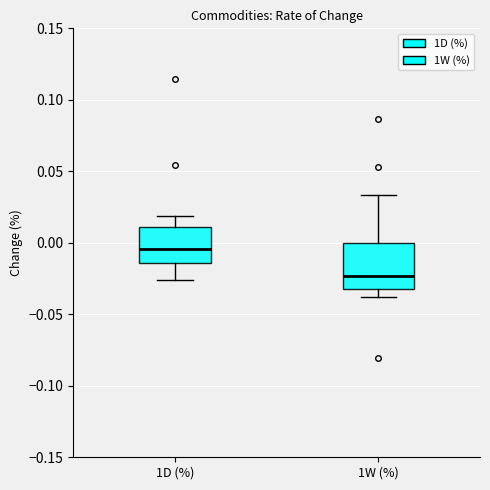

Comparing the boxes themselves (not the whiskers), which one is the tallest?

1W (%)